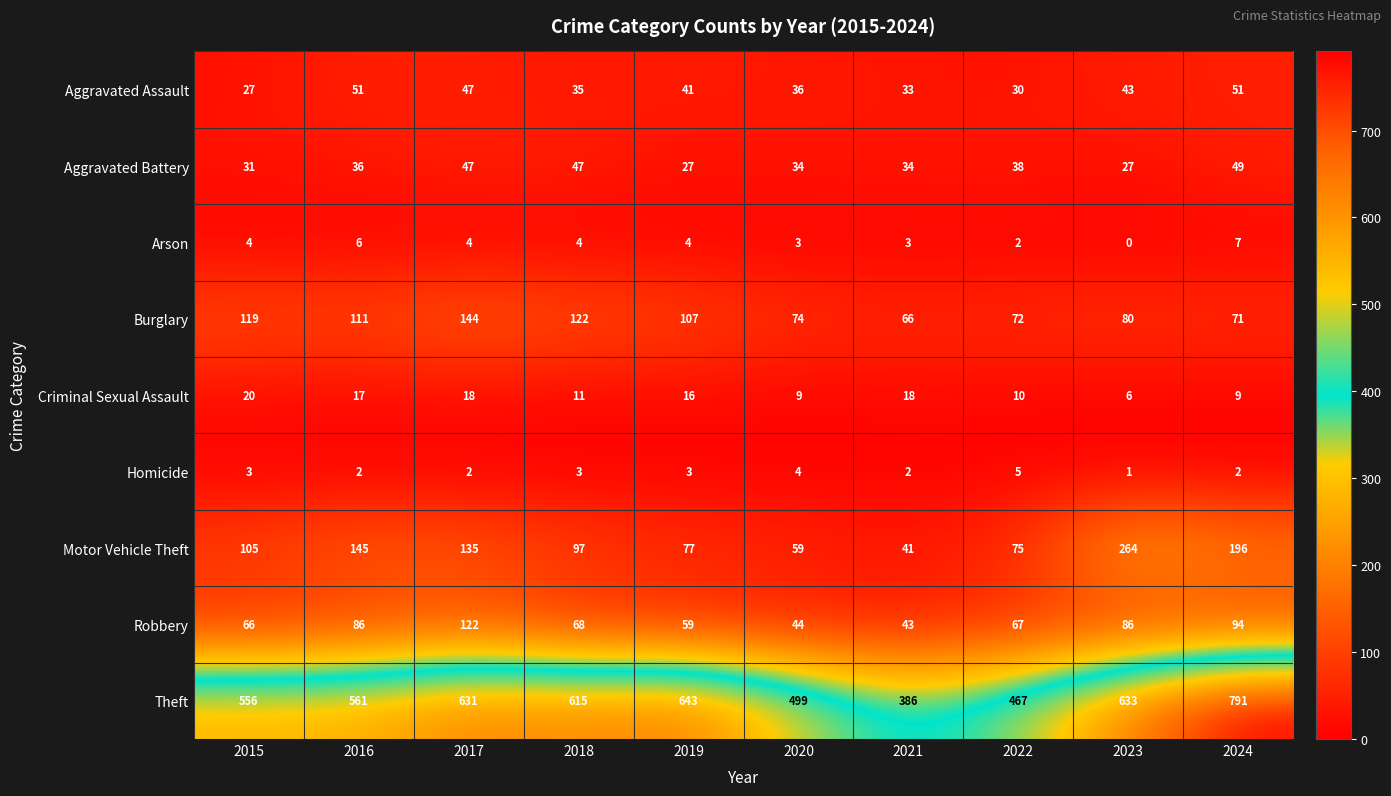

Rank the series by their maximum value, from highest to lowest.

Theft, Motor Vehicle Theft, Burglary, Robbery, Aggravated Assault, Aggravated Battery, Criminal Sexual Assault, Arson, Homicide